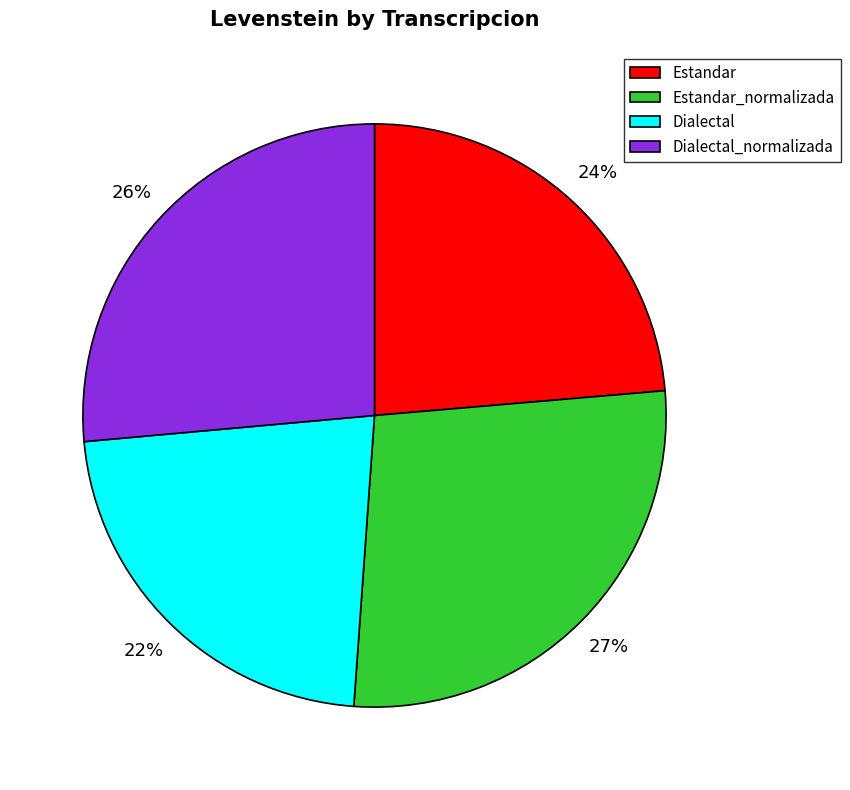

To the nearest percent, what is the difference between the largest and smallest slice percentages?

5%